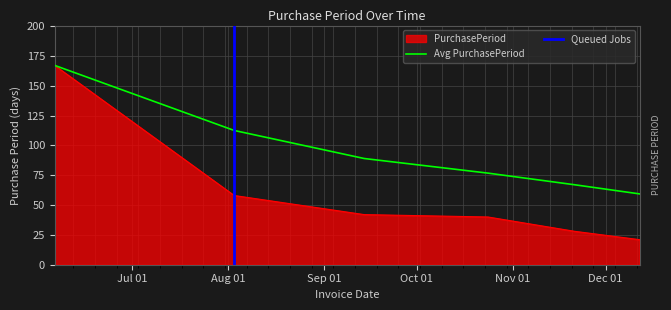

What is the average value?

59